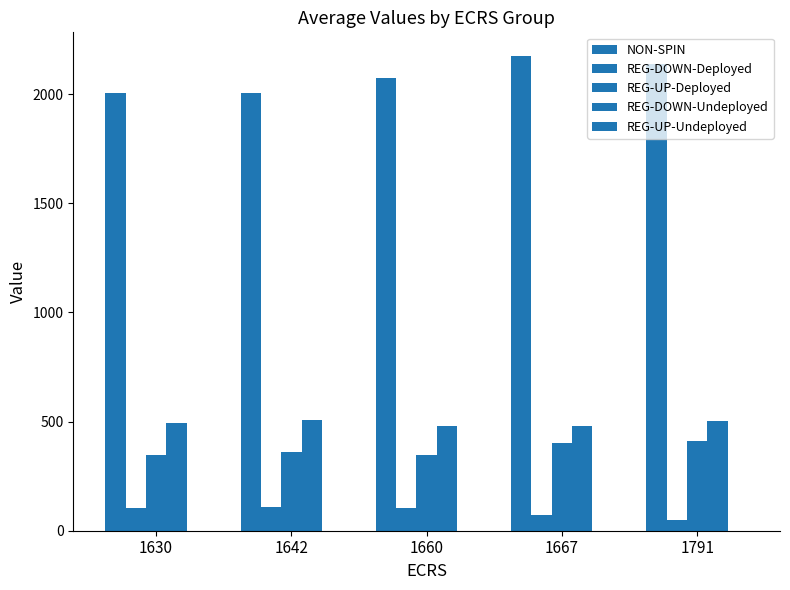

What is the total value across all series at 1642?

2980.0